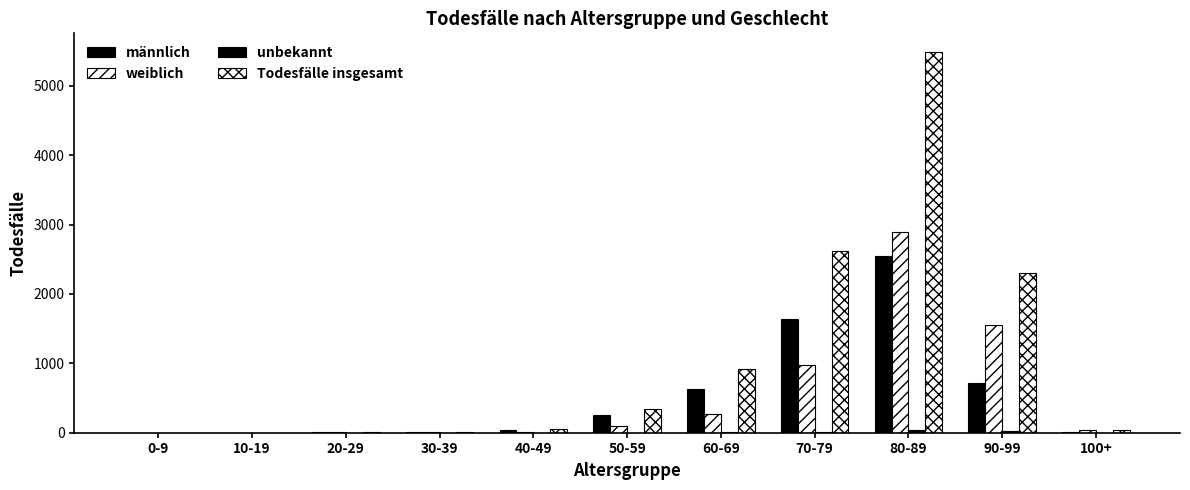

What is the average value of the männlich series?

532